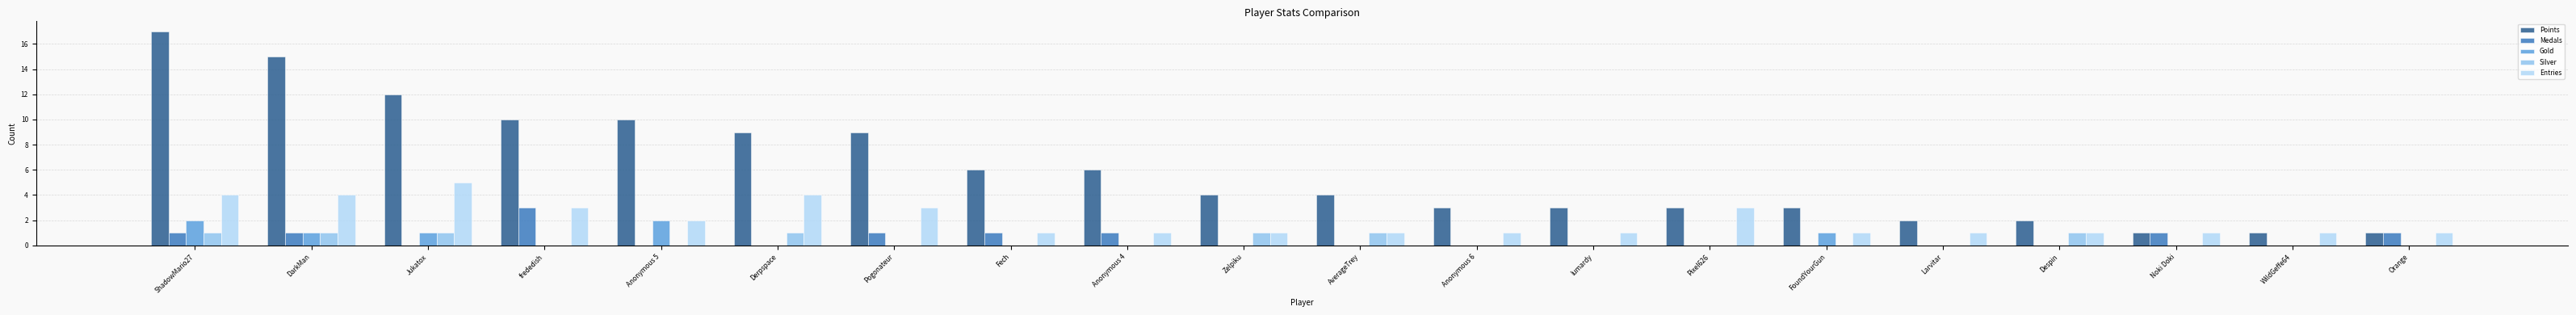

True or false: Entries has a value of 0 at Orange.

False